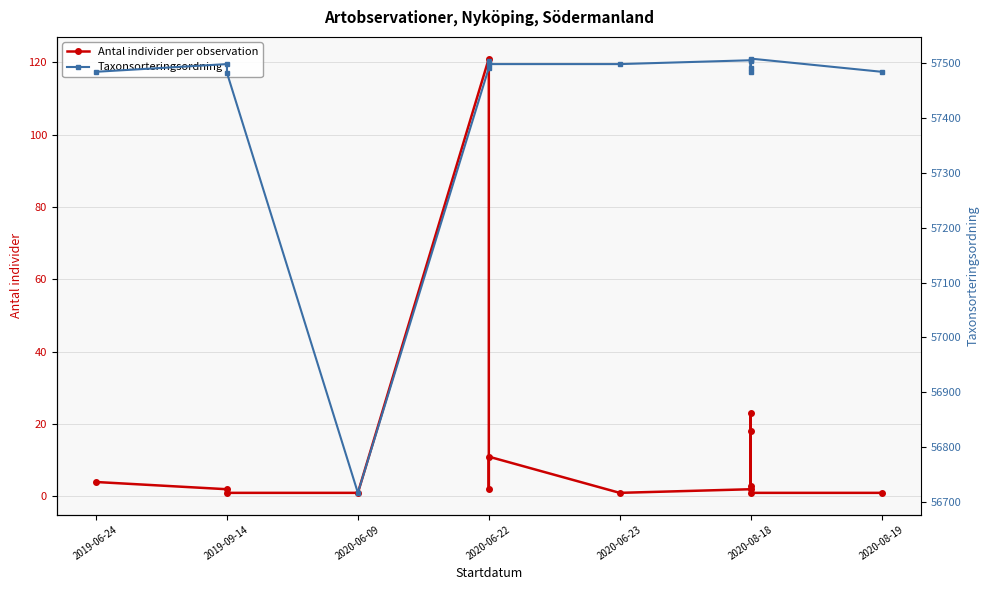

True or false: Antal individer per observation and Taxonsorteringsordning intersect in this chart.

False